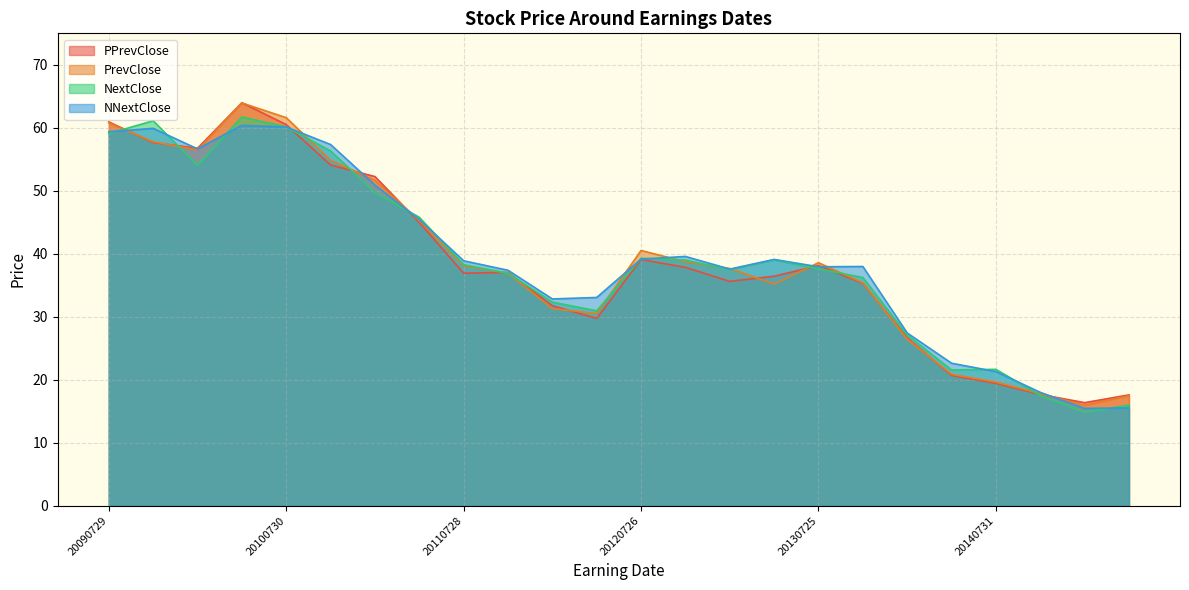

What is the spread (max minus min) of values at 20110728?

2.0